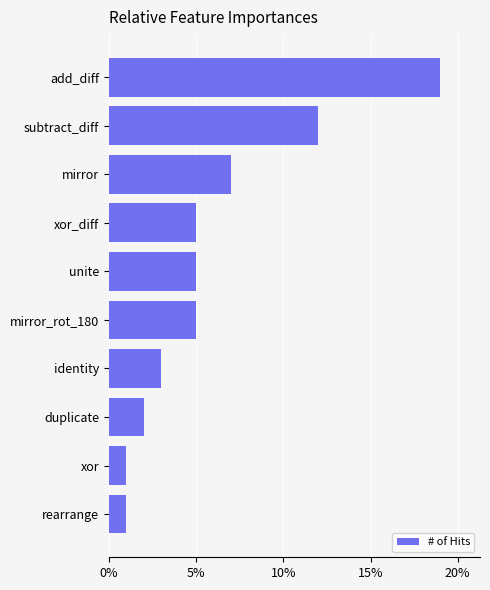

What is the difference between the maximum and second lowest values?

18